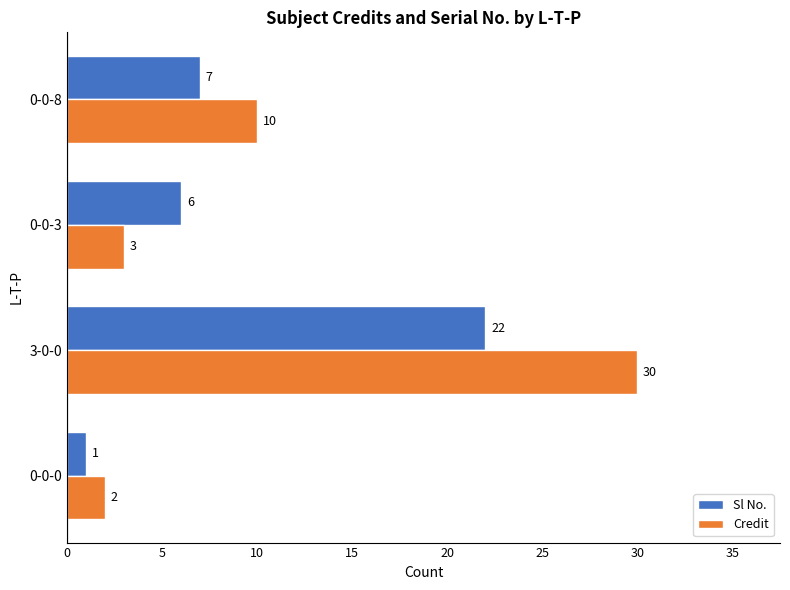

Where is Sl No. nearest to the value 11?

0-0-8